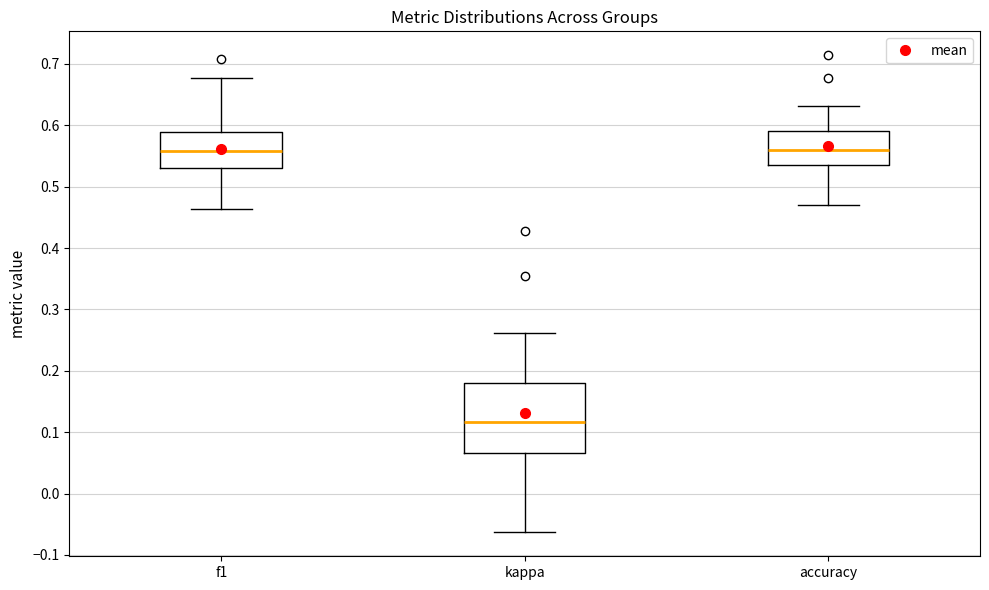

Reading left to right, read every box against the y-axis: the position of its median line, the range the box covers, and the ends of its whiskers. The values are not printed on the chart, so give them approximately, as read against the axis.

f1: median 0.56, box 0.53 to 0.59, whiskers 0.46 to 0.68
kappa: median 0.12, box 0.07 to 0.18, whiskers -0.06 to 0.26
accuracy: median 0.56, box 0.53 to 0.59, whiskers 0.47 to 0.63